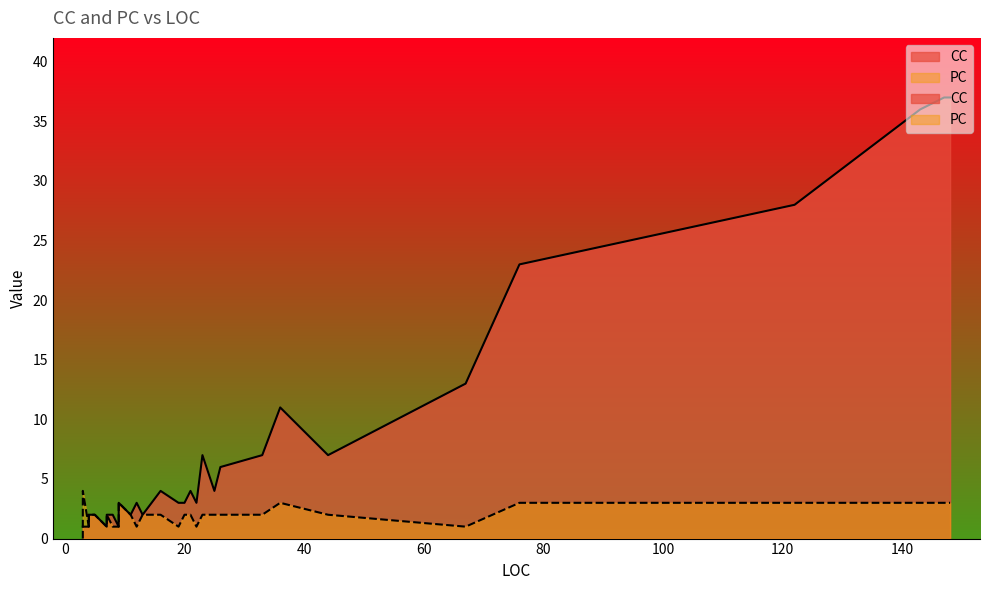

At which category does the chart reach its peak across all series?

147